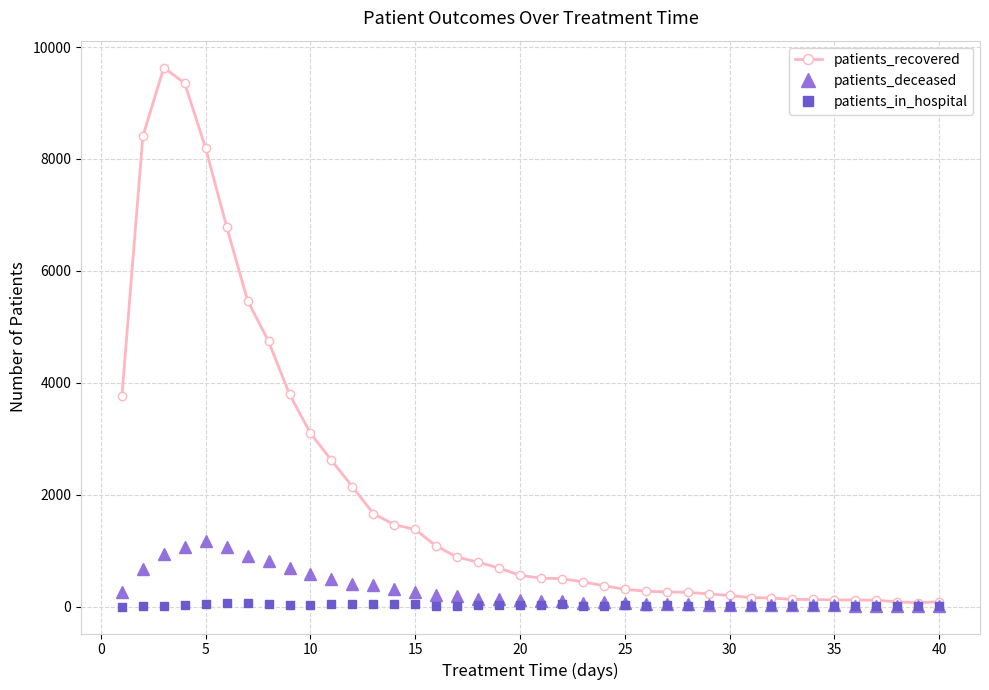

Which series has the largest total across all categories?

patients_recovered